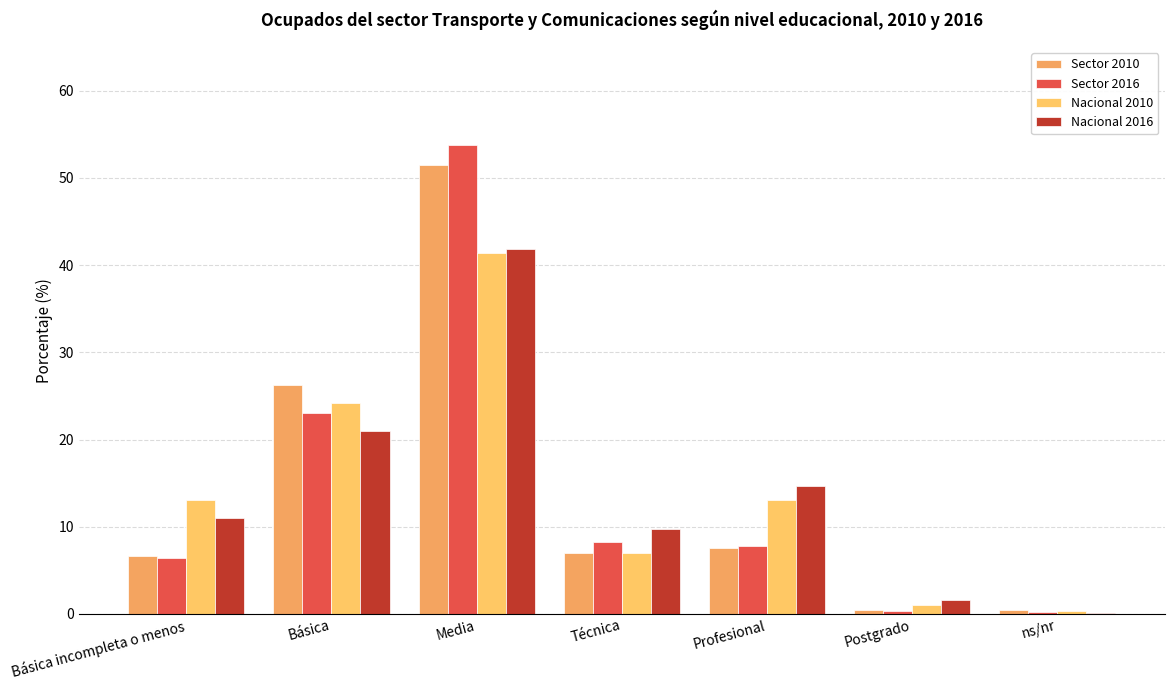

Is it true that Nacional 2010 equals 1.0 at Postgrado?

True